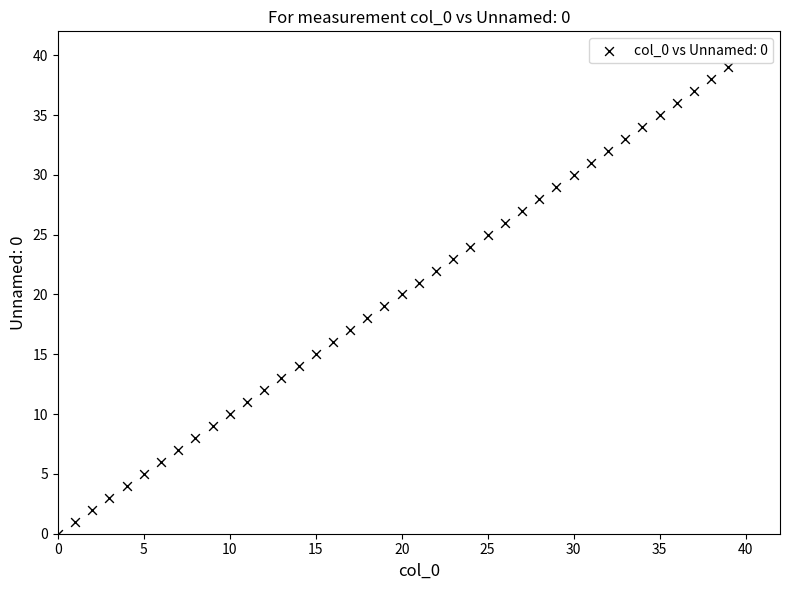

What is the range of Y values (max minus min)?

39